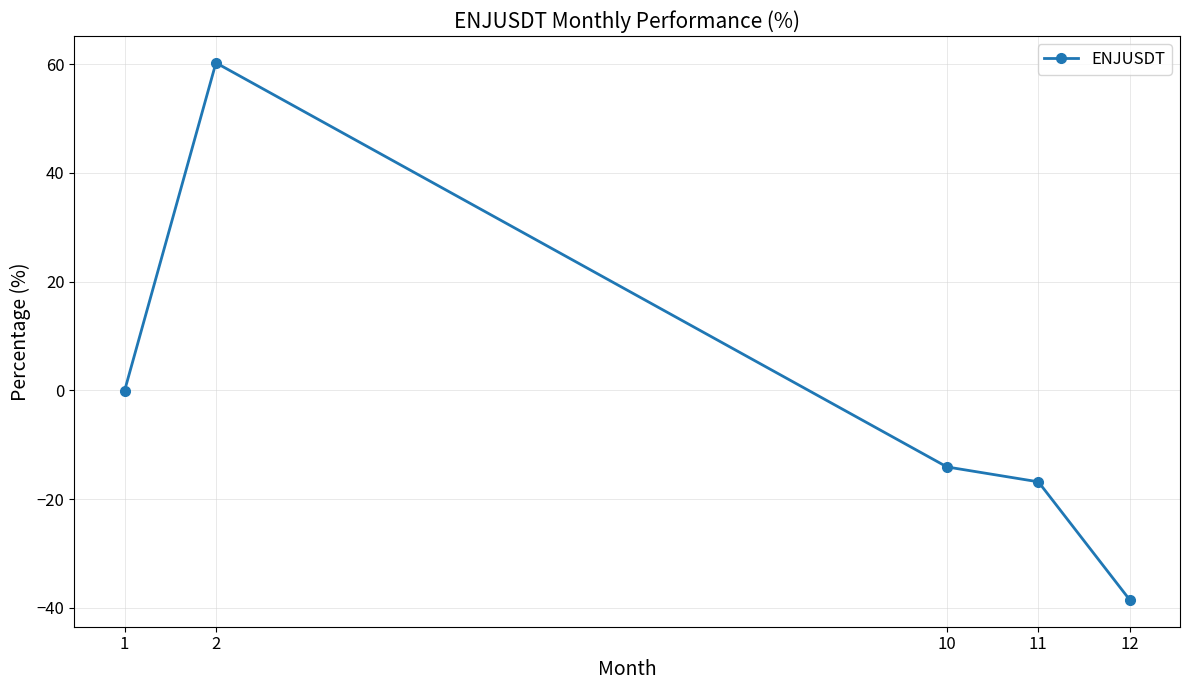

List the labels in order of value, smallest first.

12, 11, 10, 1, 2